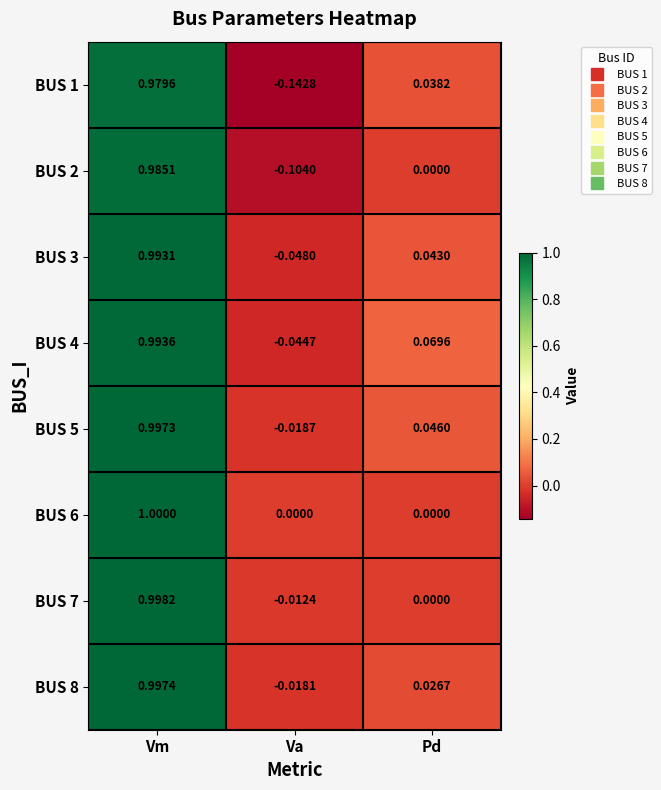

Which category has the lowest value in the BUS 5 series?

Va